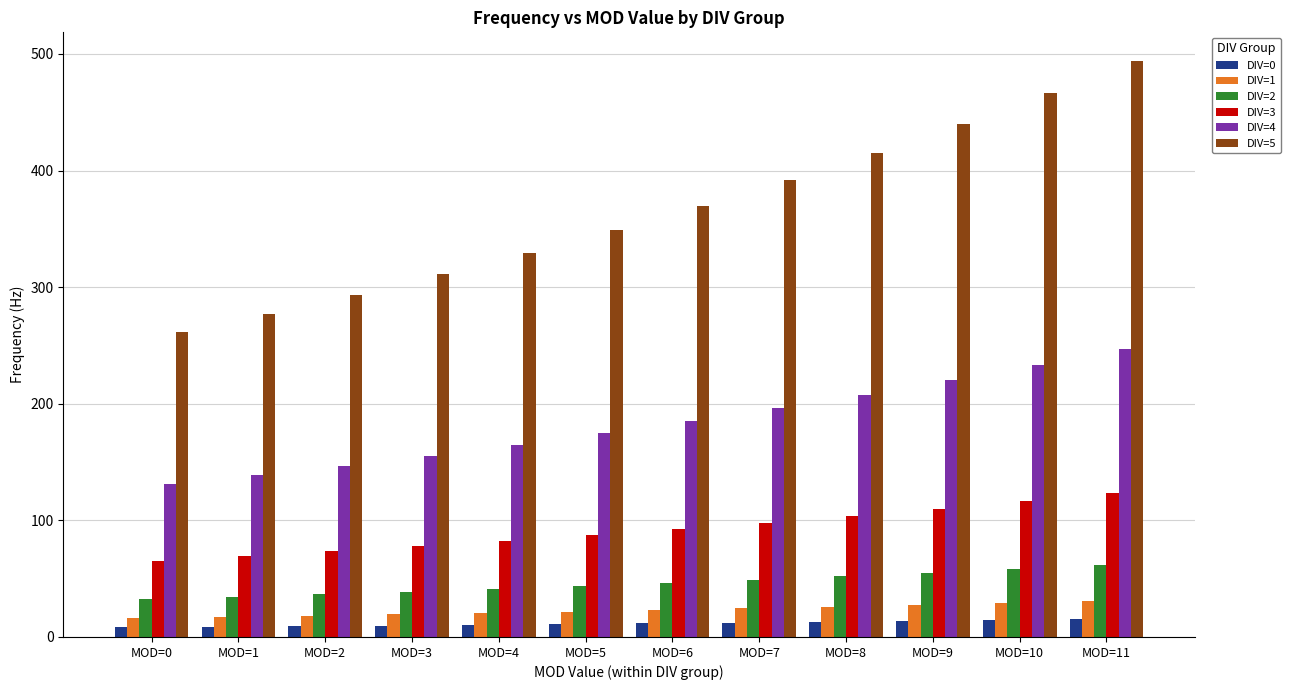

What is the difference between the highest and lowest values at MOD=5?

338.3